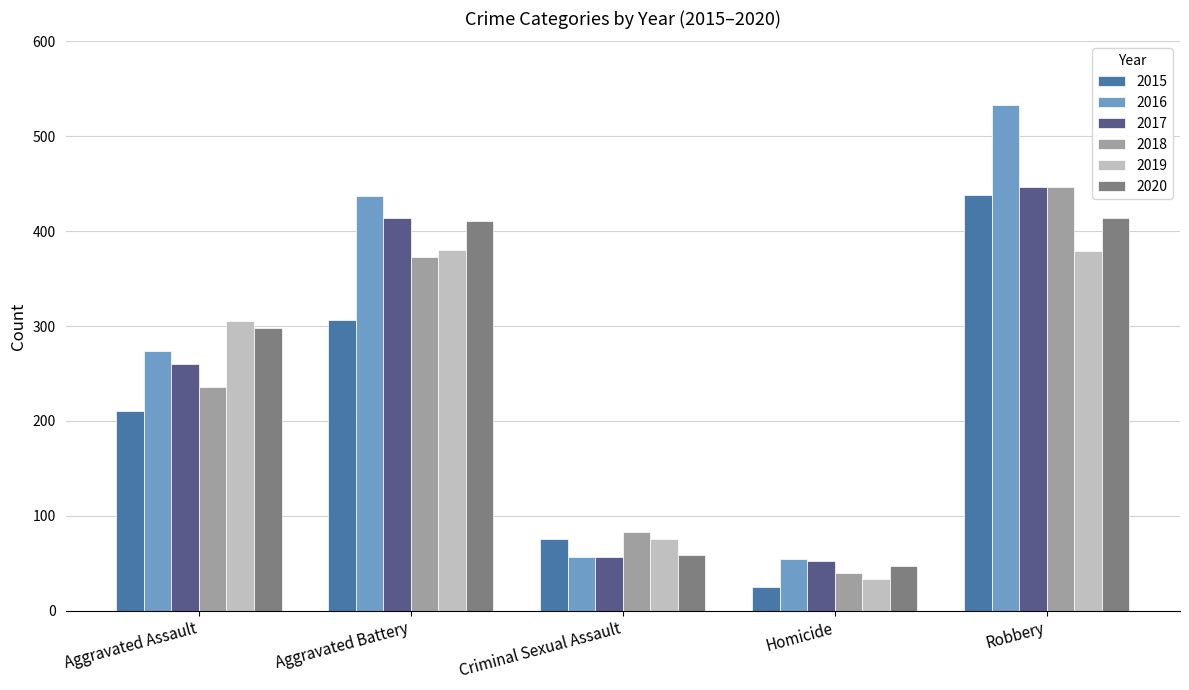

Count the number of data series in this chart.

6